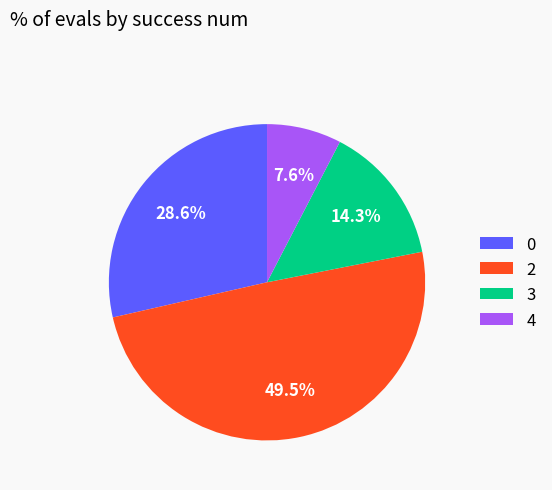

Rank the categories by value from highest to lowest.

2, 0, 3, 4